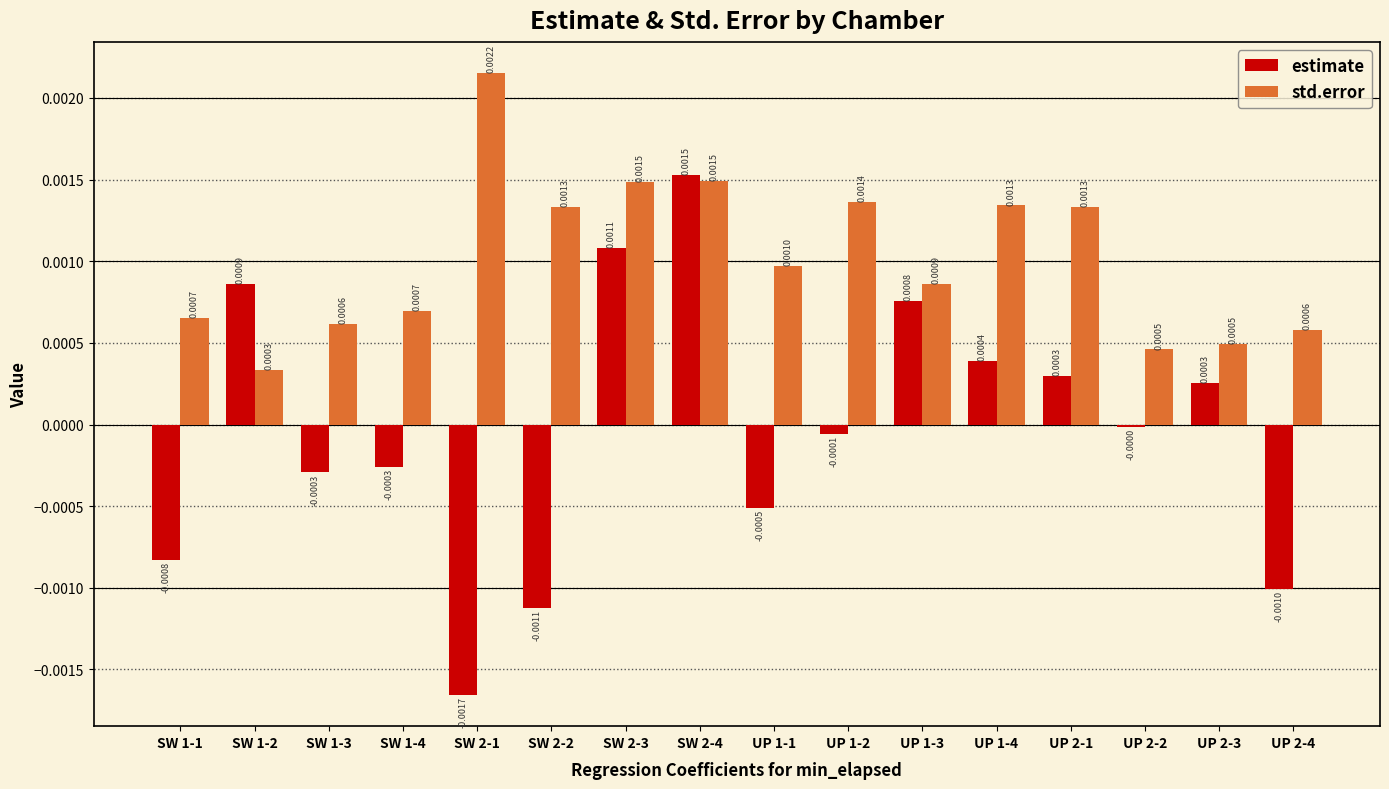

At which category is the sum across all series the highest?

SW 2-4